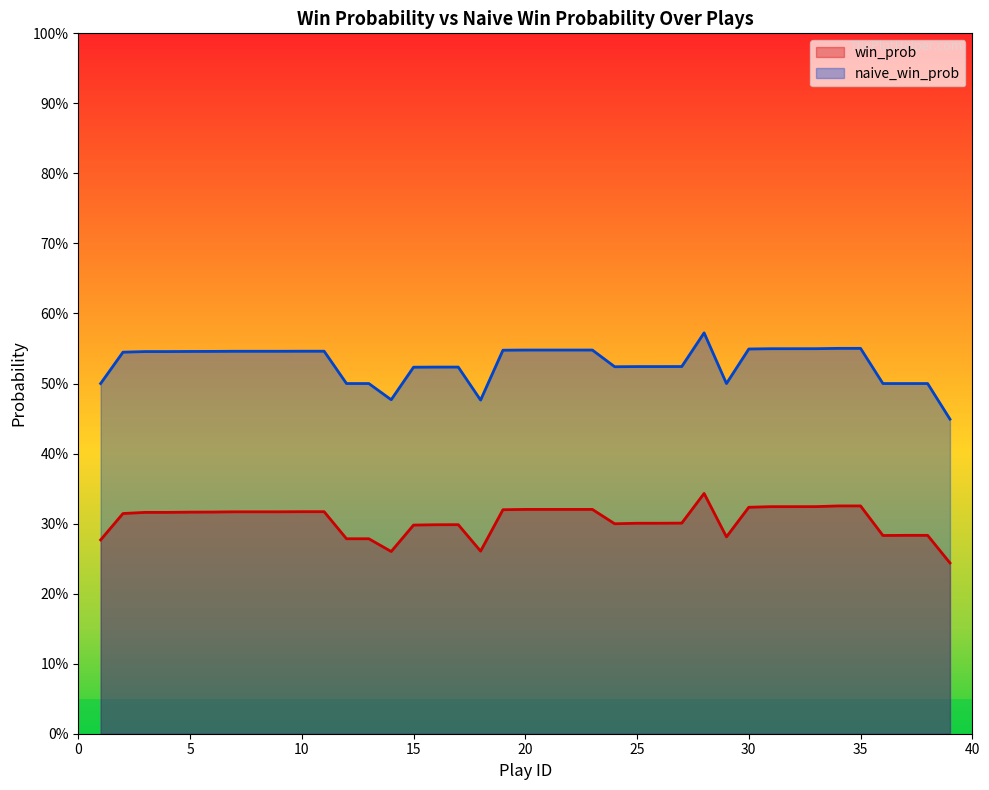

Is it true that naive_win_prob equals 0.7 at 1?

False